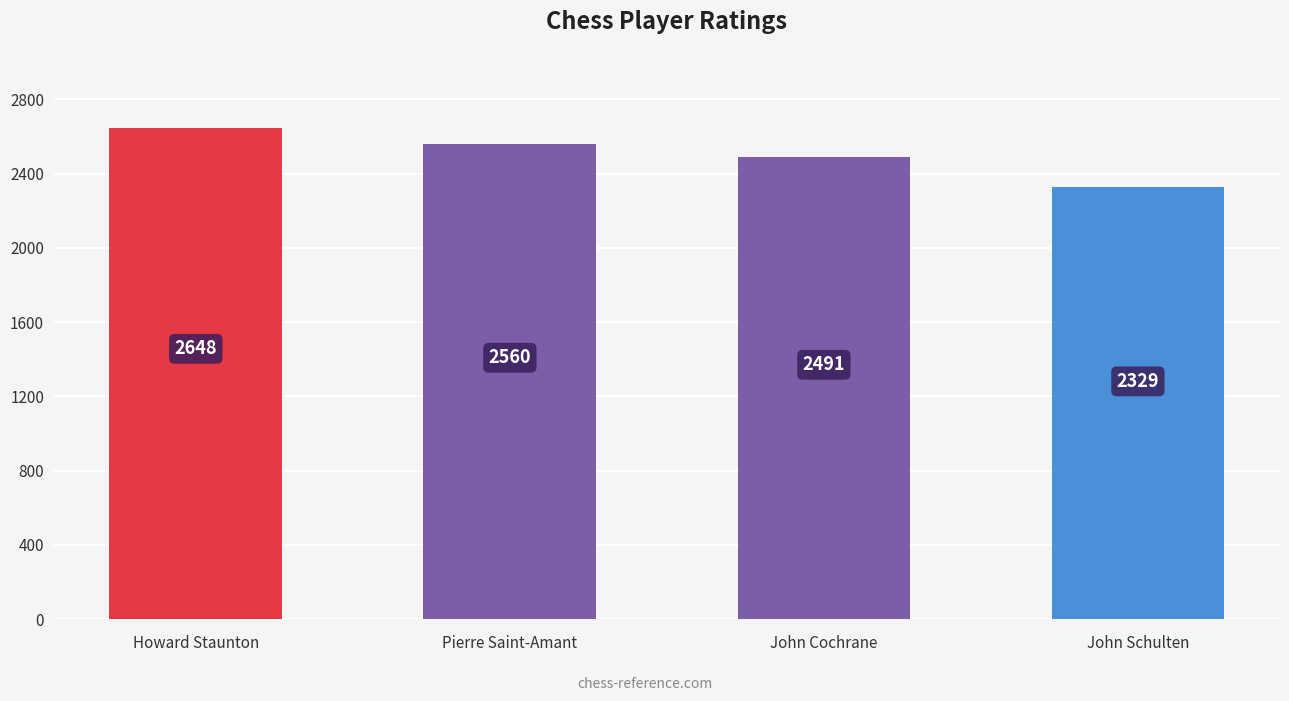

What is the label of the 2nd bar from the right?

John Cochrane